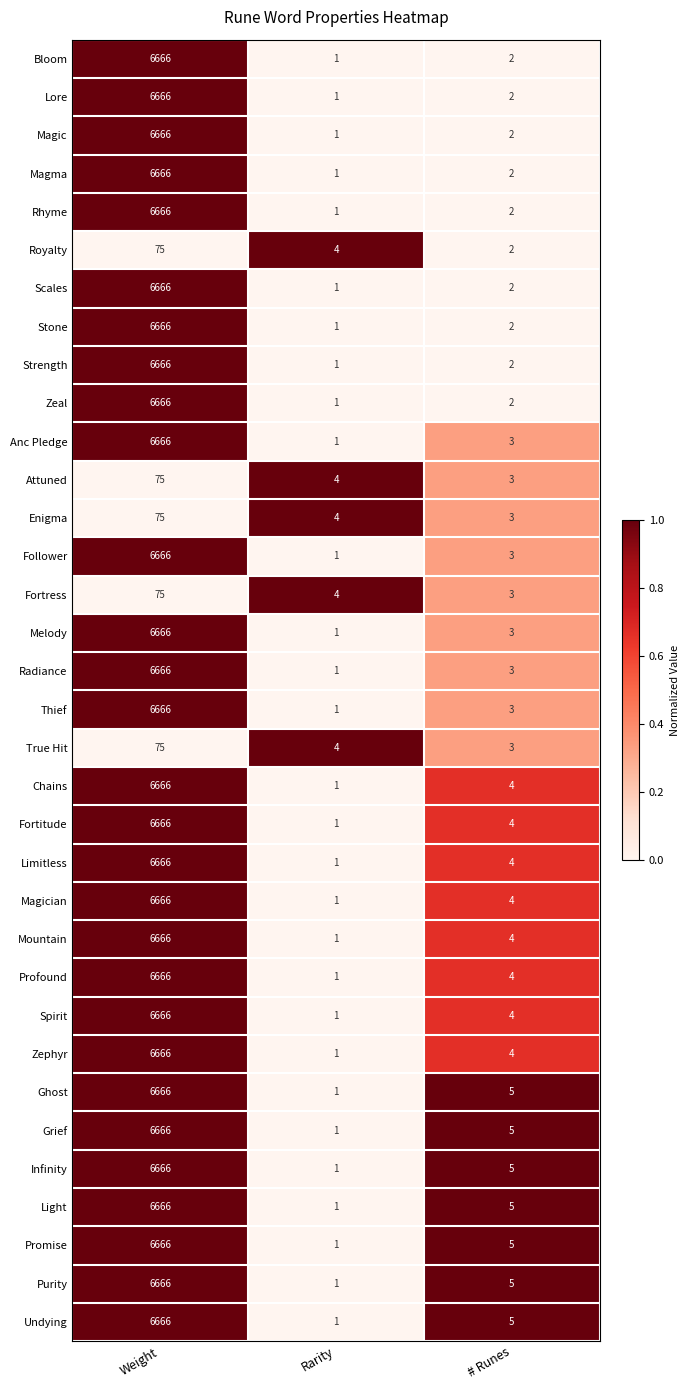

What is the total value across all series at Rarity?

49